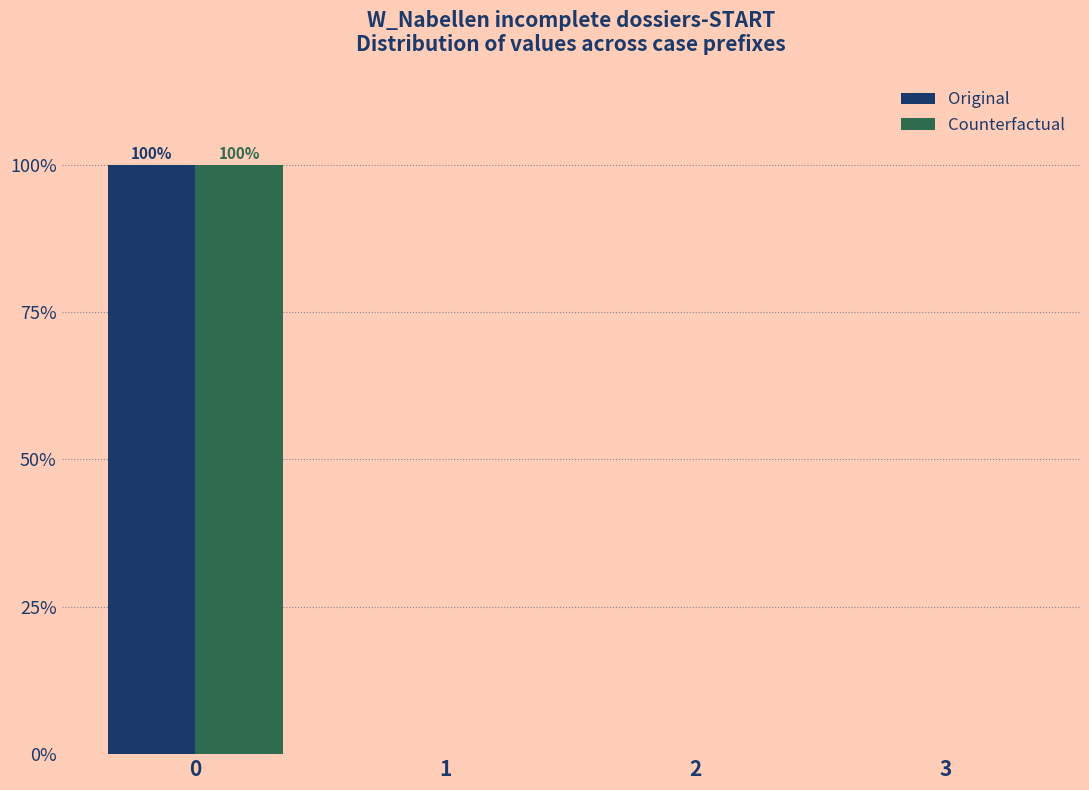

Reading left to right, what are all the values shown in this chart?

Original: 0=100	1=0	2=0	3=0
Counterfactual: 0=100	1=0	2=0	3=0